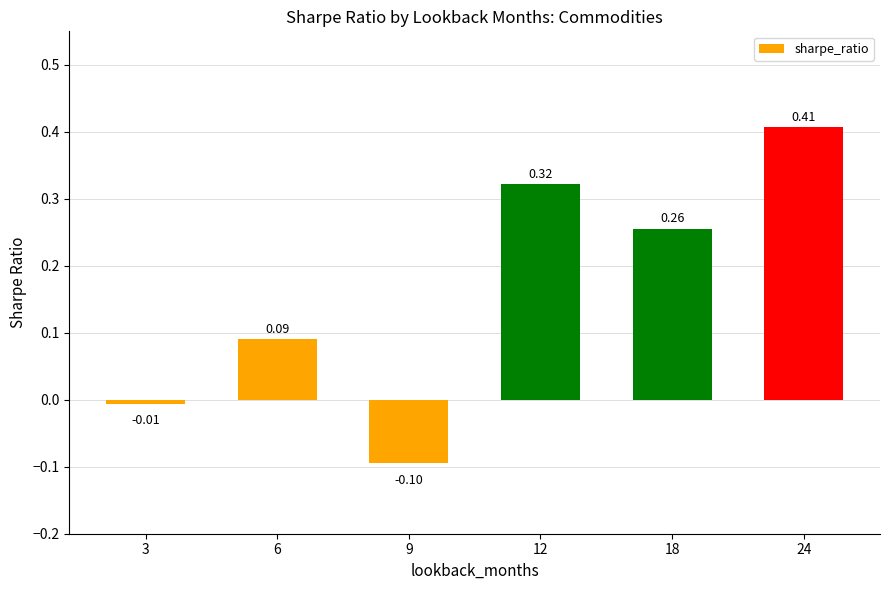

Which has a higher value, 12 or 6?

12